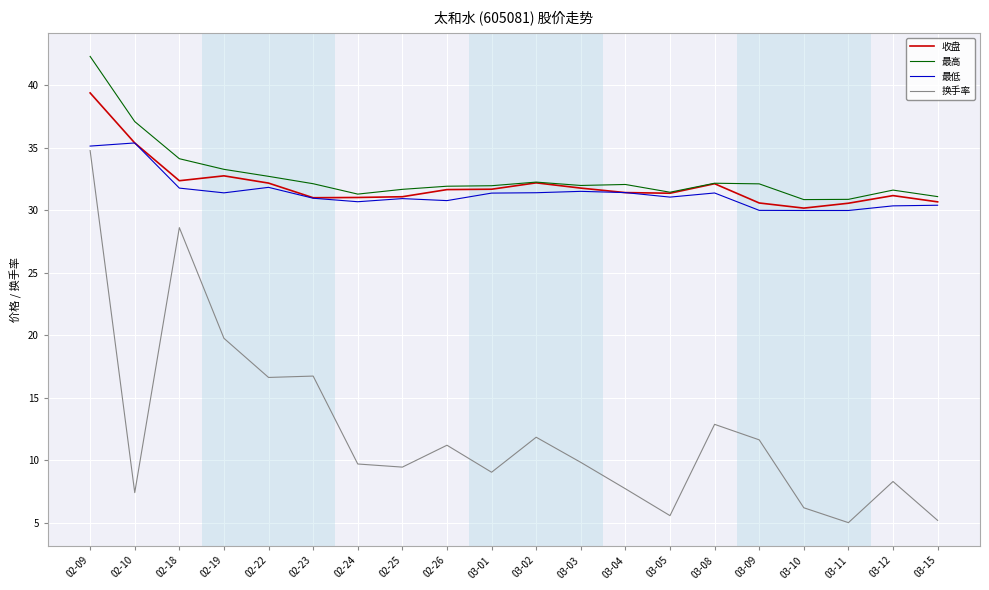

What are all the series names shown in the legend?

收盘, 最高, 最低, 换手率